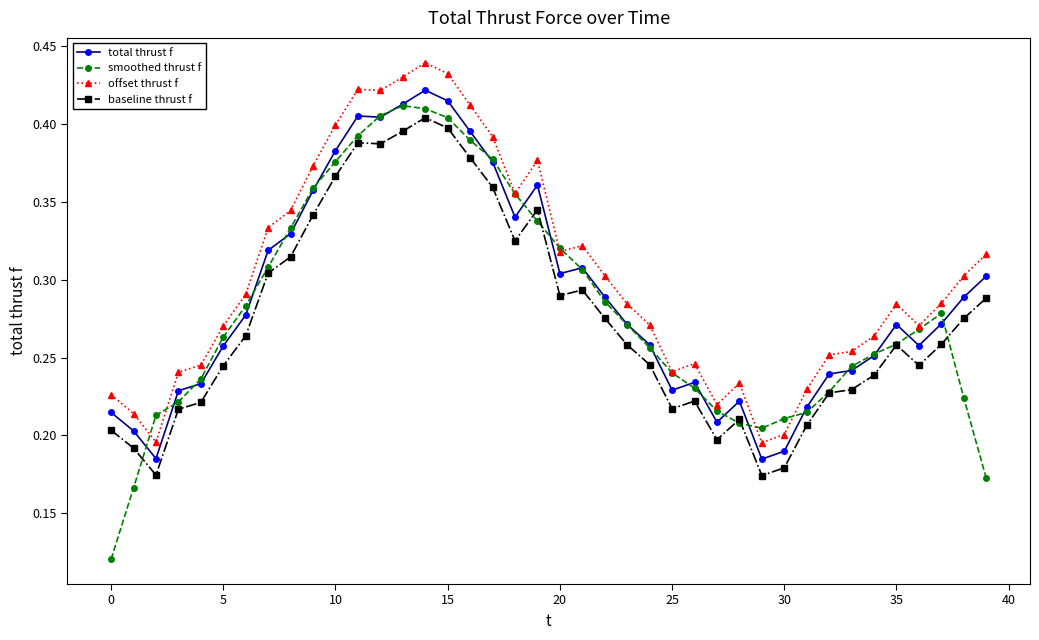

Rank the series by their maximum value, from highest to lowest.

offset thrust f, total thrust f, smoothed thrust f, baseline thrust f